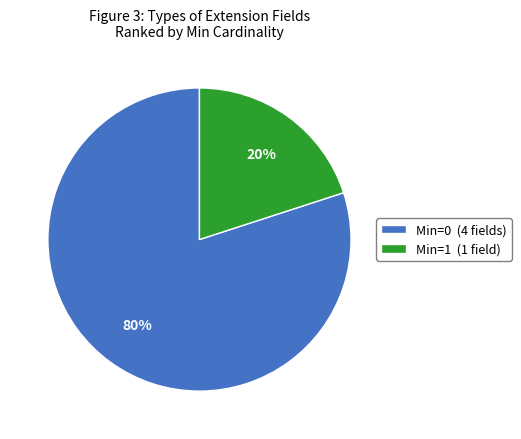

Count the number of slices in the pie.

2